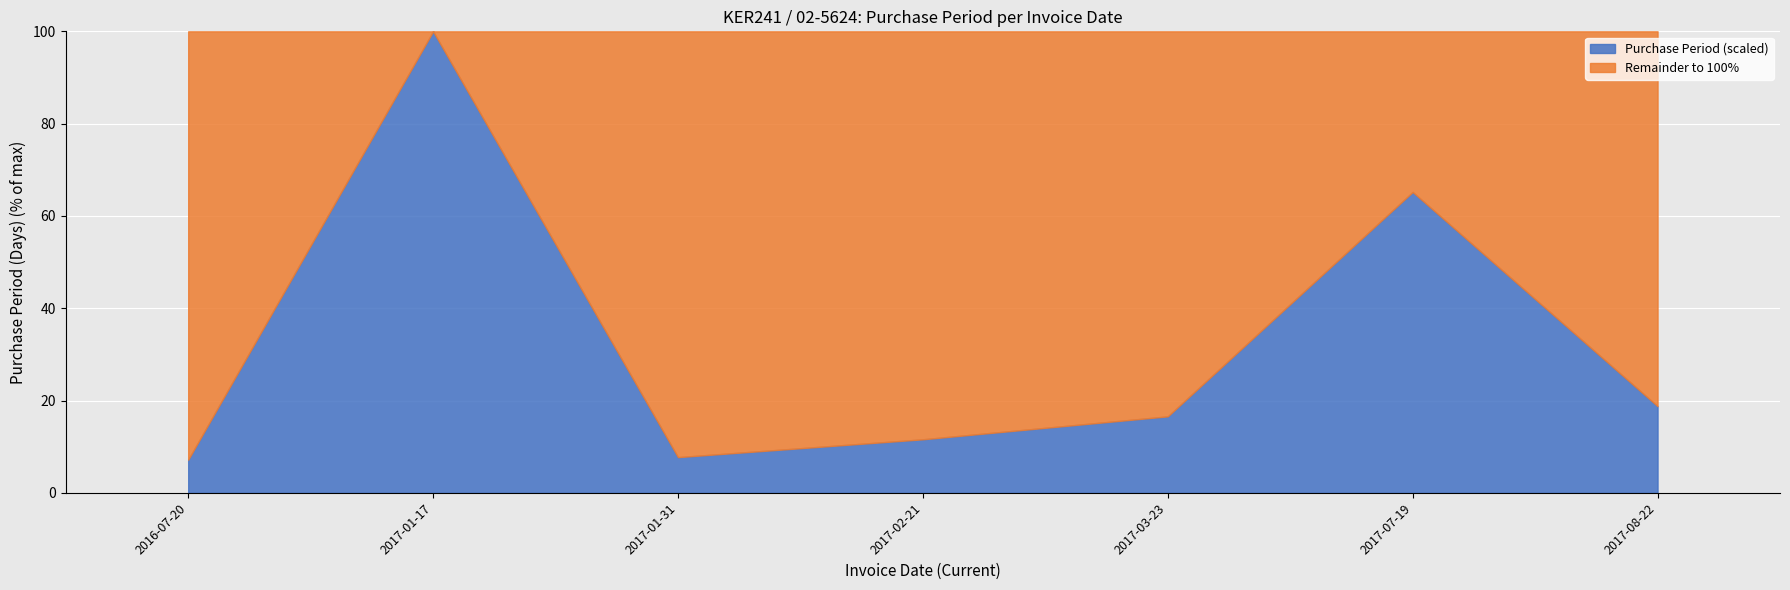

What is the label of the 7th point from the right?

2016-07-20